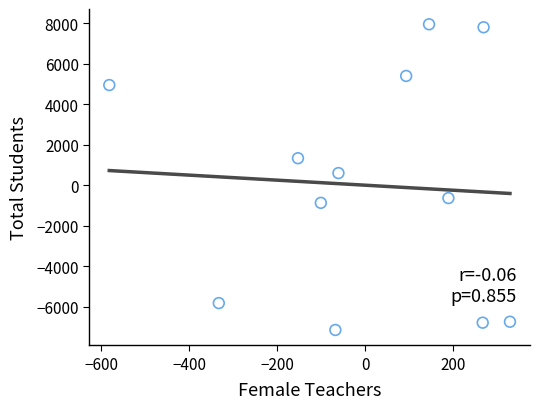

What Y value in the scatter plot is closest to 397?

597